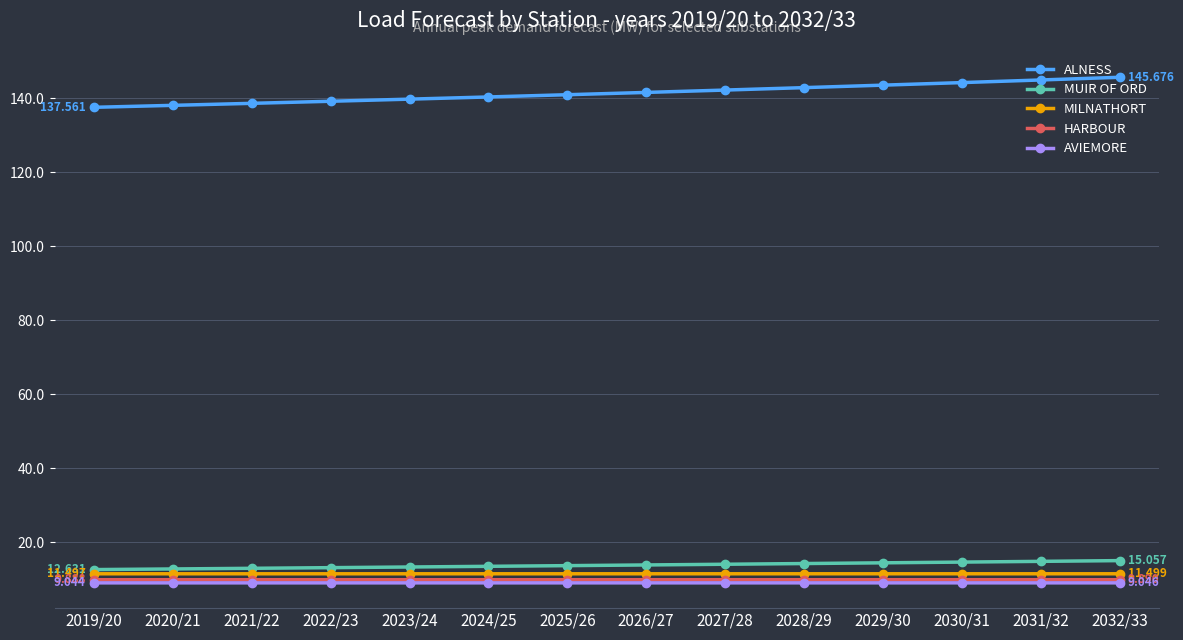

True or false: MILNATHORT and ALNESS intersect in this chart.

False